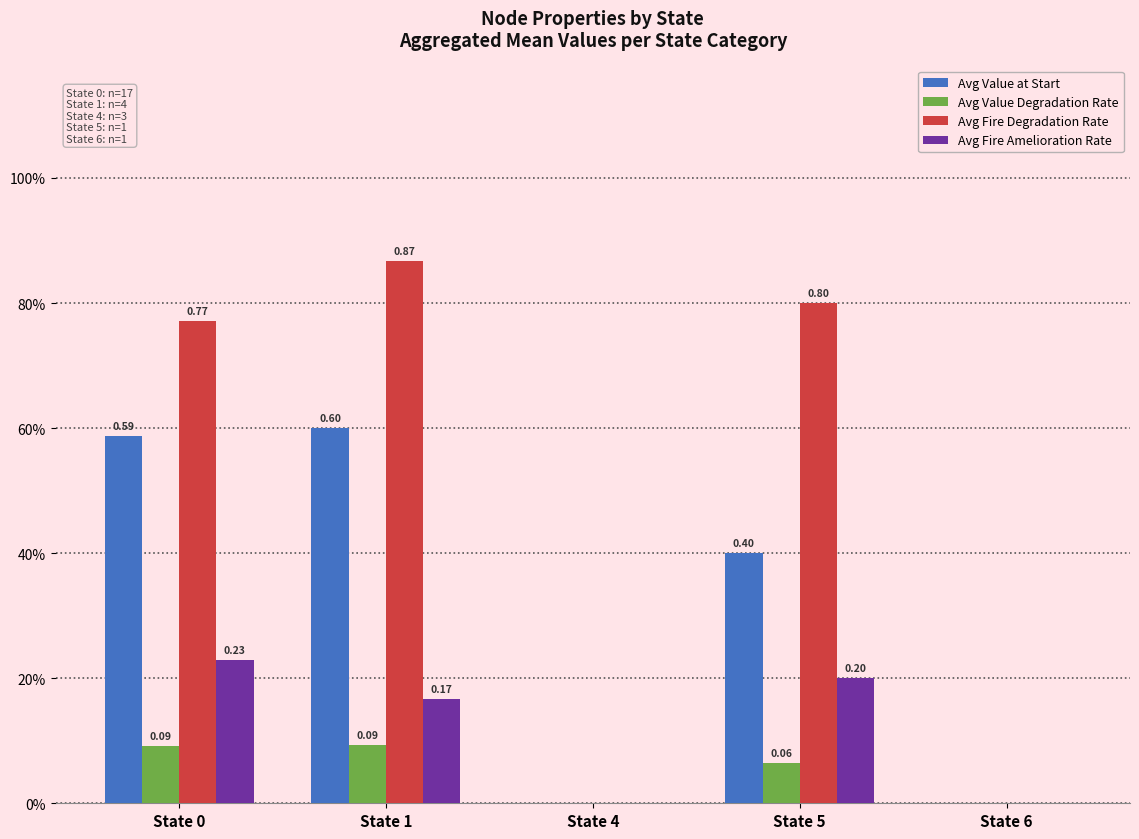

Reading right to left, transcribe all the data shown in this chart.

Avg Value at Start: 0.0	0.4	0.0	0.6	0.6
Avg Value Degradation Rate: 0.0	0.1	0.0	0.1	0.1
Avg Fire Degradation Rate: 0.0	0.8	0.0	0.9	0.8
Avg Fire Amelioration Rate: 0.0	0.2	0.0	0.2	0.2